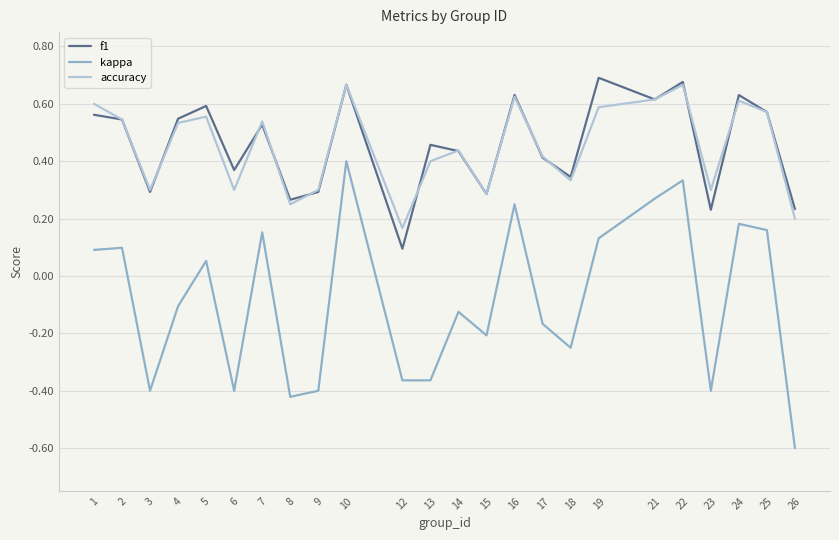

At which label does f1 reach its minimum?

12